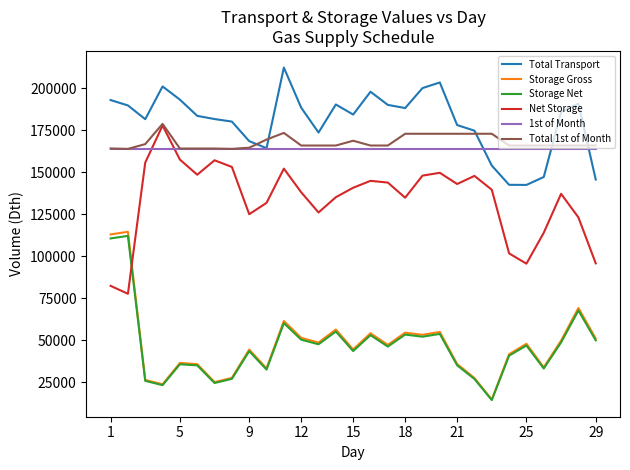

True or false: Net Storage and Total Transport cross at least once.

False